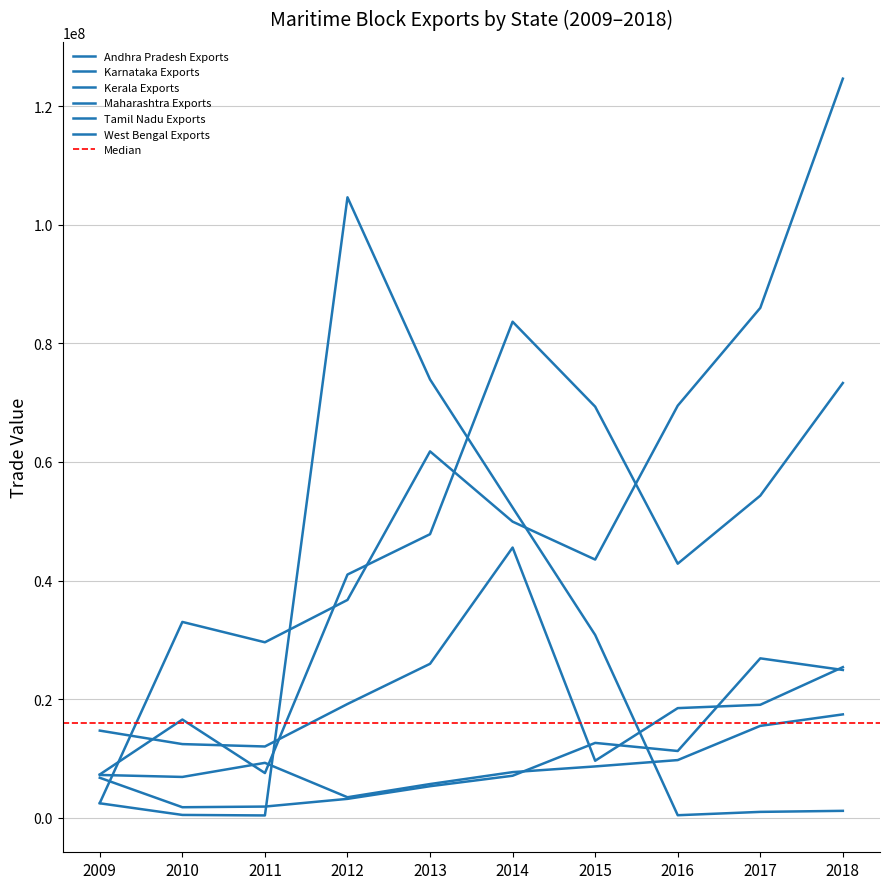

Rank the series by their maximum value, from highest to lowest.

Andhra Pradesh Exports, West Bengal Exports, Karnataka Exports, Tamil Nadu Exports, Maharashtra Exports, Kerala Exports